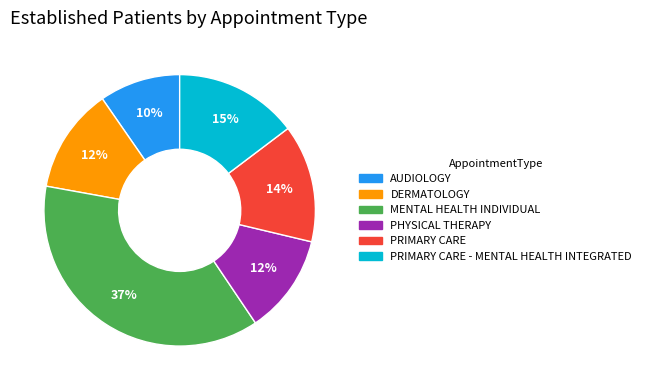

Is there a majority slice in this chart?

No